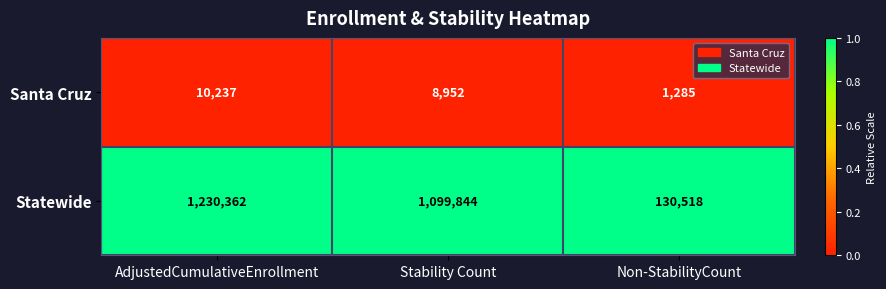

Reading left to right, extract all data points from this chart.

Santa Cruz: AdjustedCumulativeEnrollment=10237	Stability Count=8952	Non-StabilityCount=1285
Statewide: AdjustedCumulativeEnrollment=1230362	Stability Count=1099844	Non-StabilityCount=130518